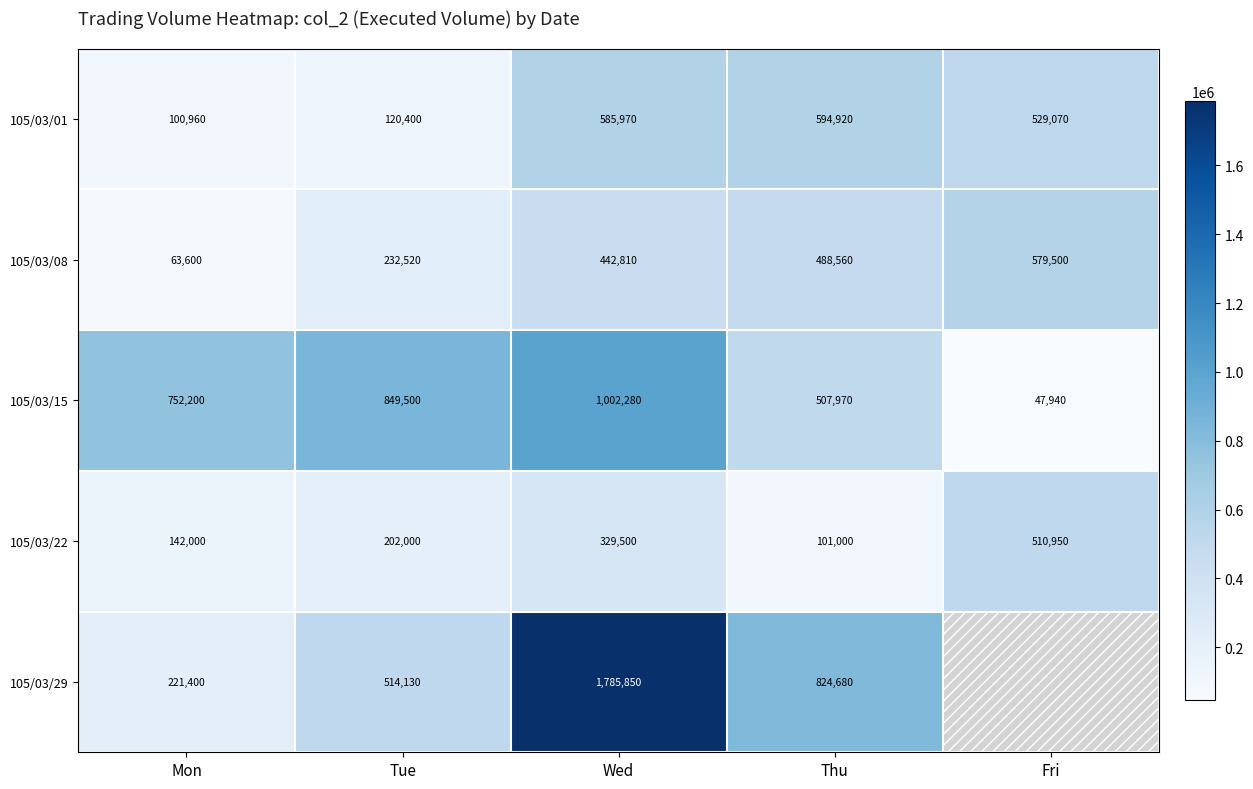

The value of 105/03/22 at Fri is 510950.0. True or false?

True